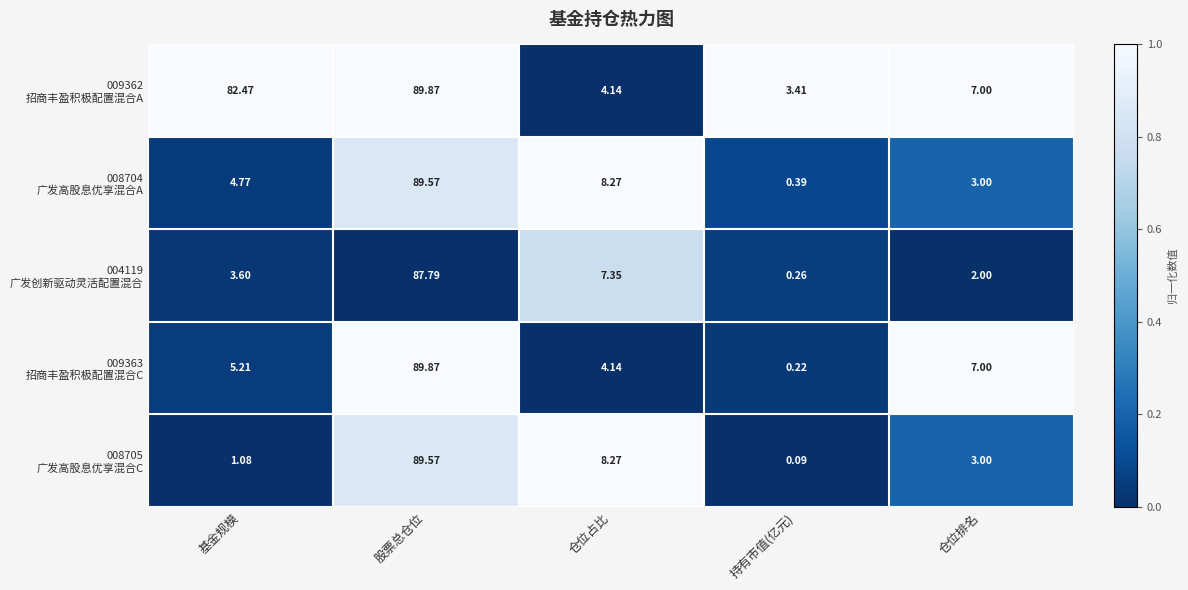

Which category has the highest value across all series?

股票总仓位